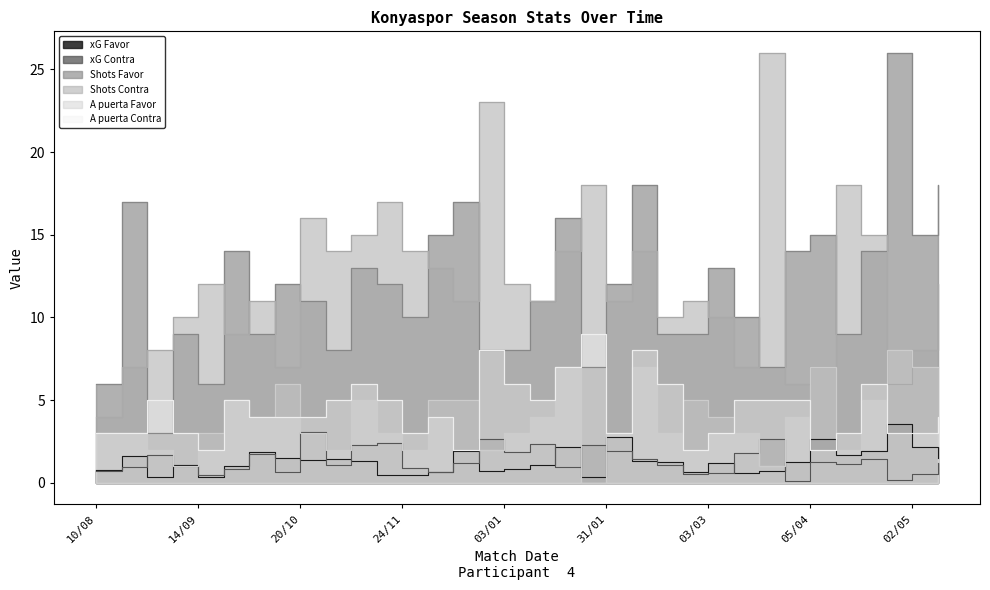

What is the approximate value of xG Favor at 31/01?

2.8